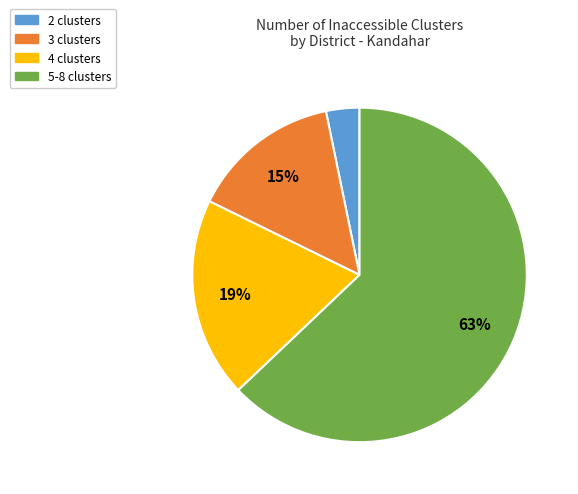

To the nearest percent, what is the average slice percentage?

25%